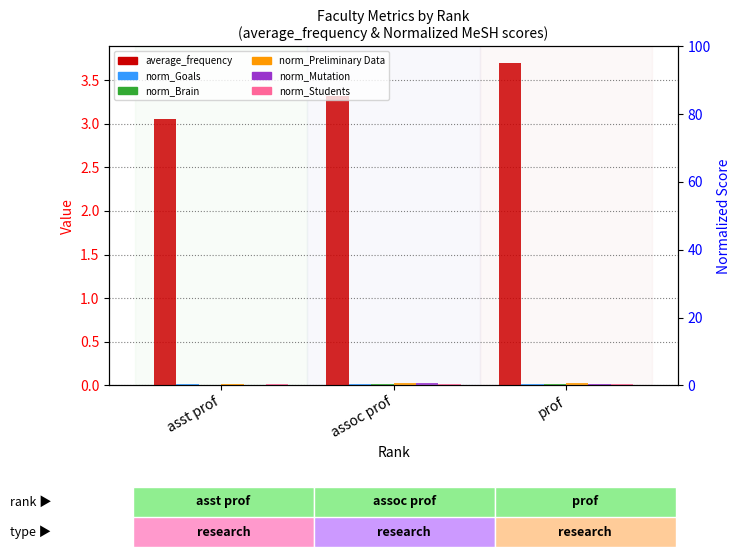

Reading left to right, list all the values displayed in this chart.

average_frequency: asst prof=3.1	assoc prof=3.3	prof=3.7
Normalized_Goals: asst prof=0.0	assoc prof=0.0	prof=0.0
Normalized_Brain: asst prof=0.0	assoc prof=0.0	prof=0.0
Normalized_Preliminary Data: asst prof=0.0	assoc prof=0.0	prof=0.0
Normalized_Mutation: asst prof=0.0	assoc prof=0.0	prof=0.0
Normalized_Students: asst prof=0.0	assoc prof=0.0	prof=0.0